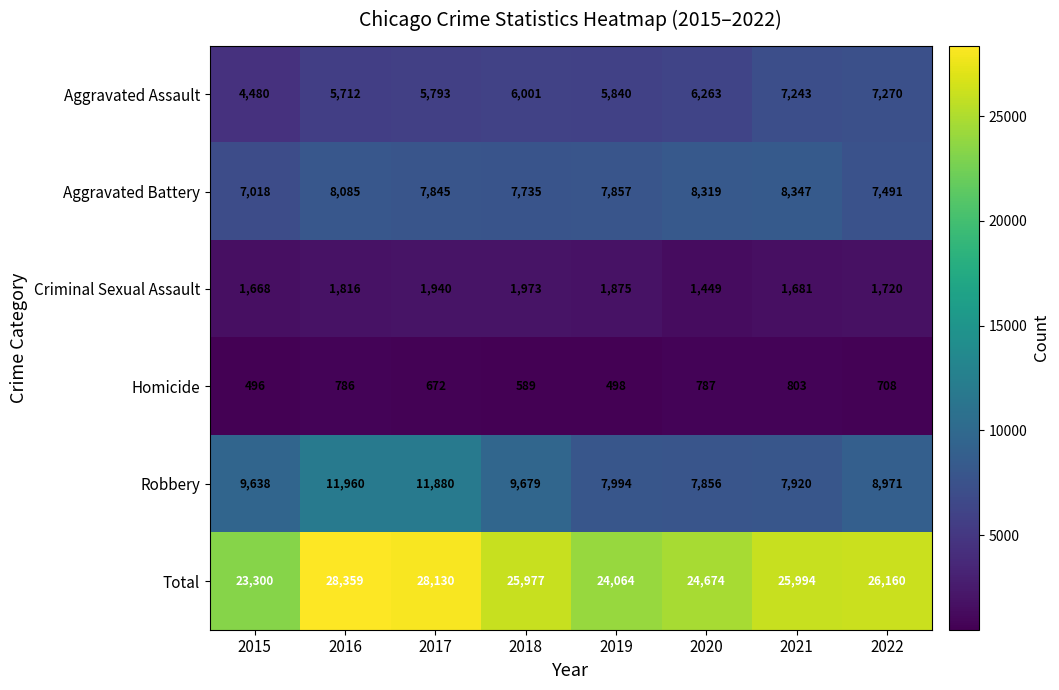

At which category is the sum across all series the highest?

2016